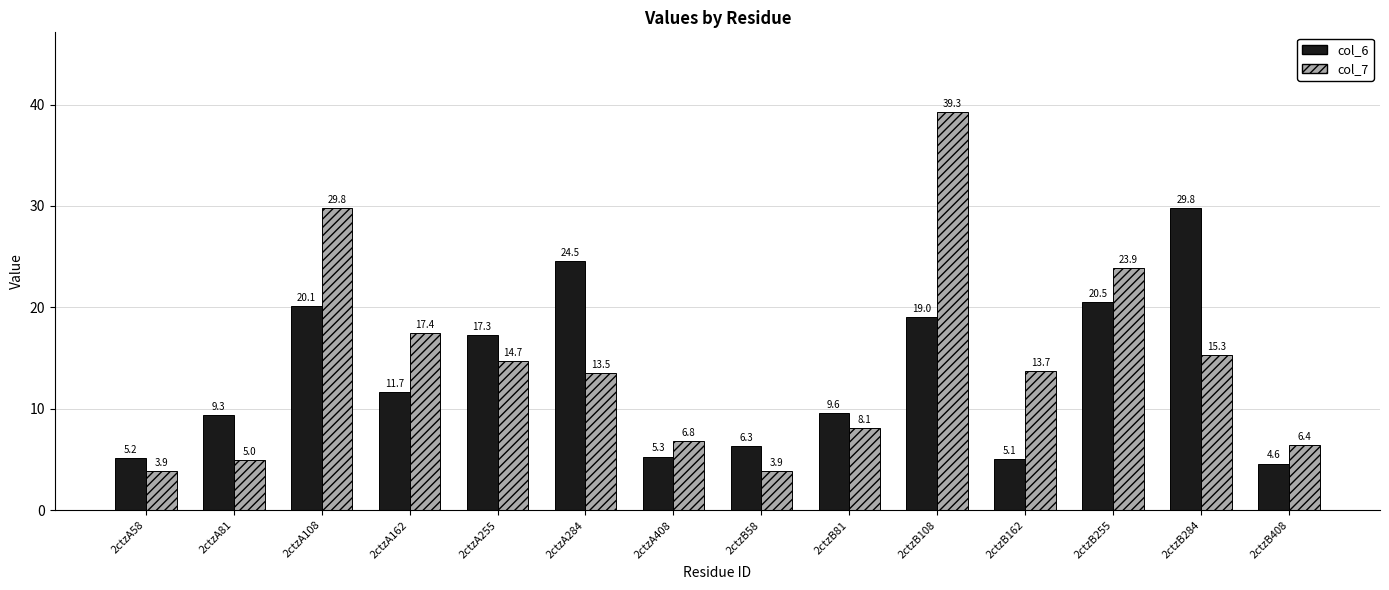

What is the label of the 14th bar from the left?

2ctzB408